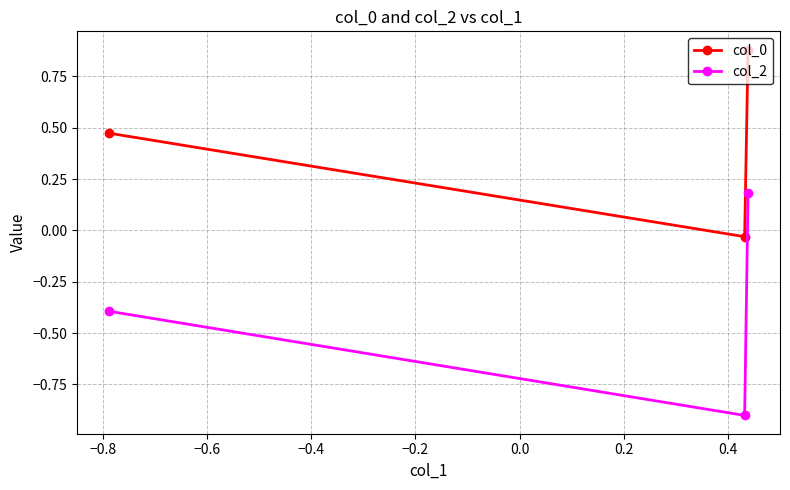

What is the difference between the maximum and minimum values in the col_2 series?

1.1